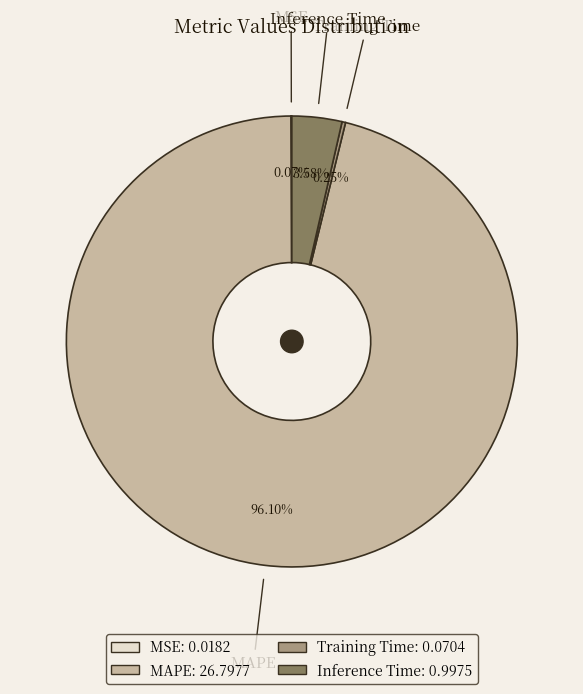

To the nearest percent, what is the difference between the largest and smallest slice percentages?

96%